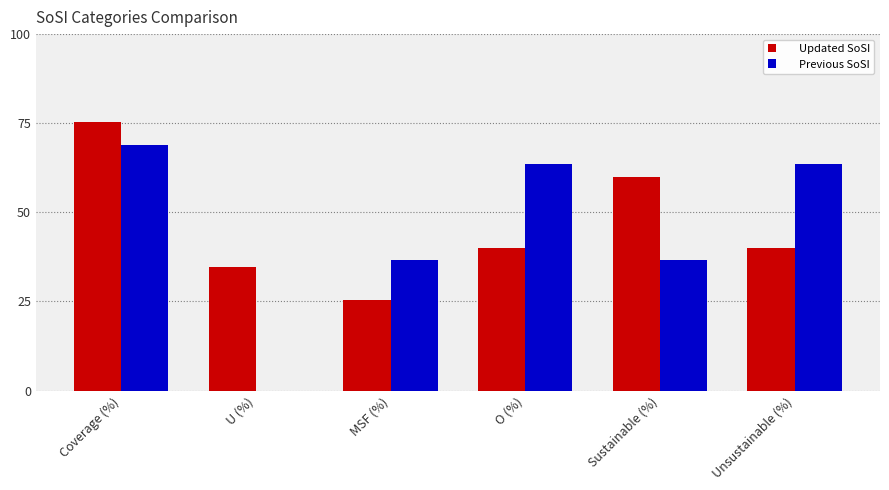

How many data points does each series have?

6